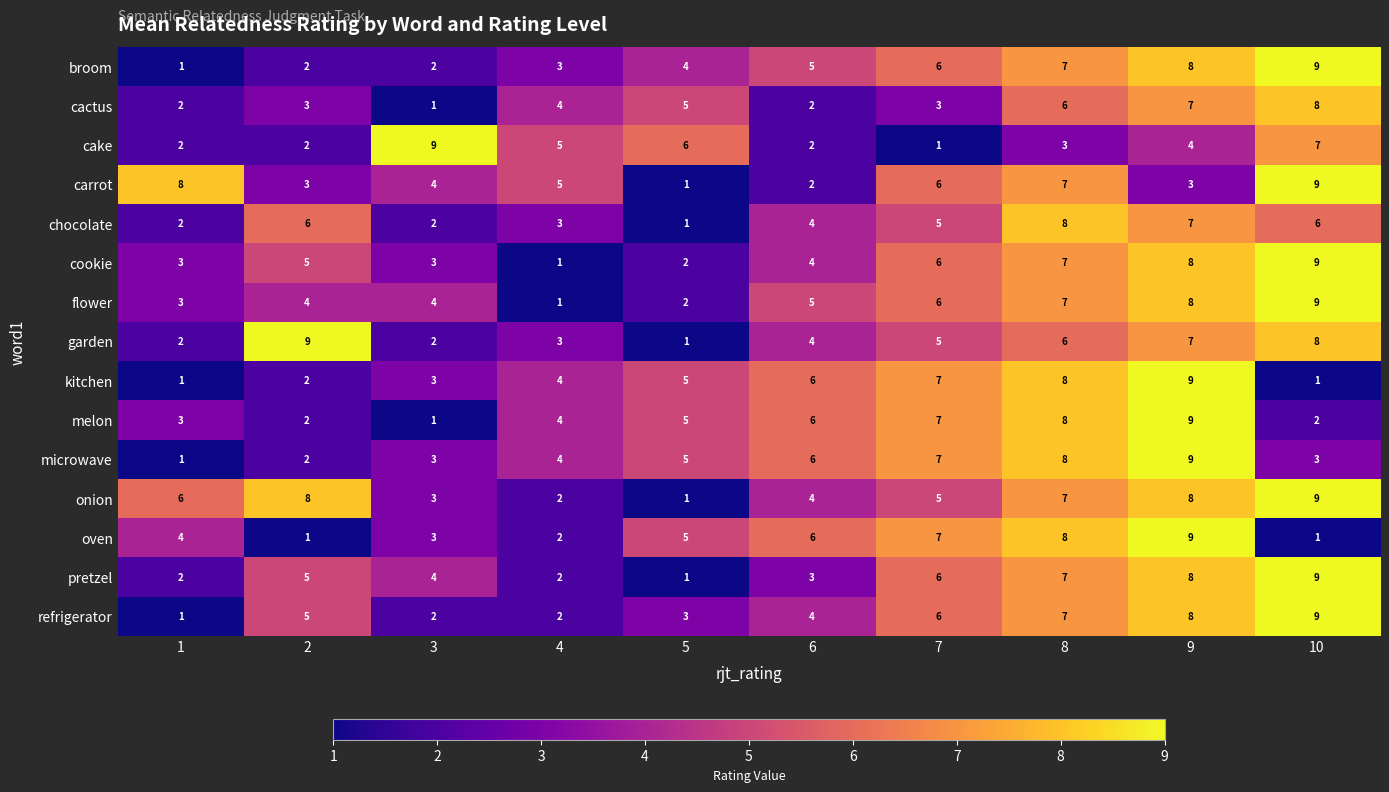

The kitchen series shows 2 at 2. True or false?

True